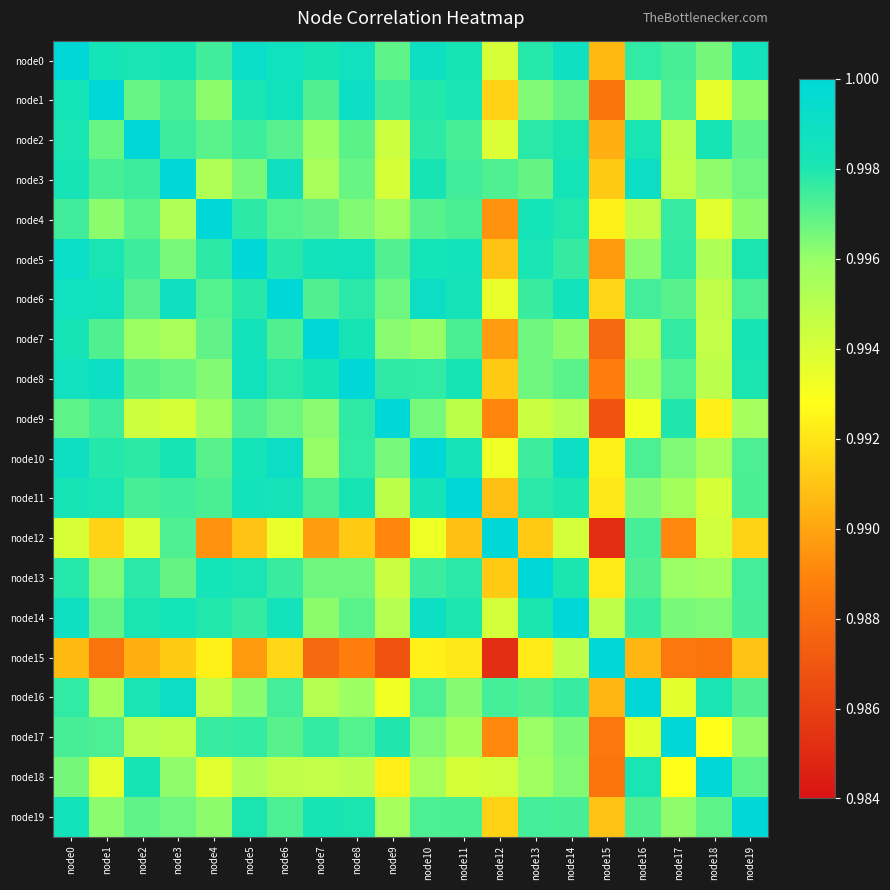

Which has a higher value, node7 or node4?

node7